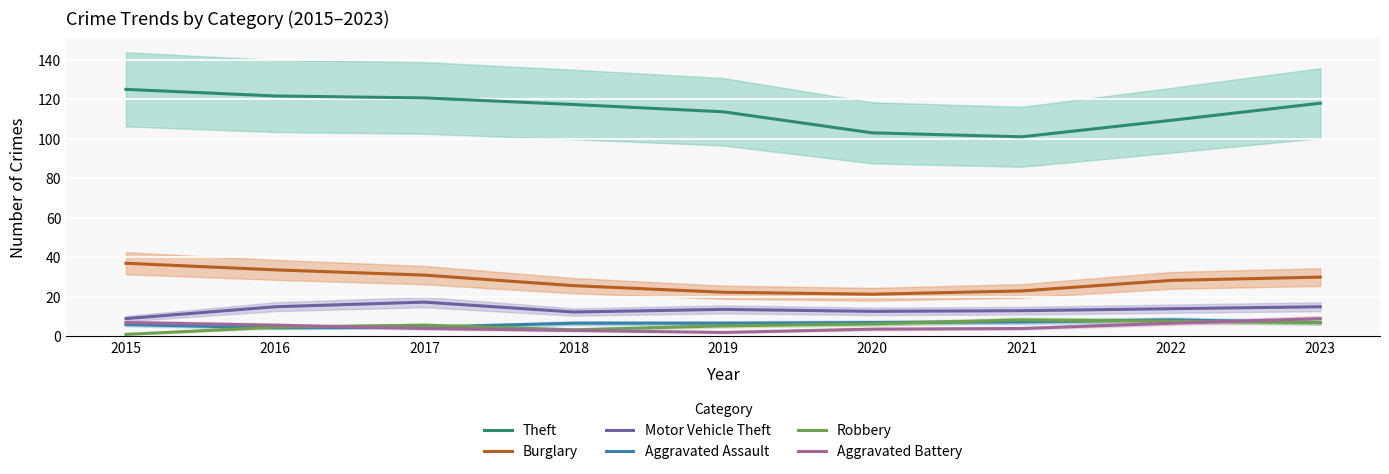

At how many categories does at least one series exceed 123?

1